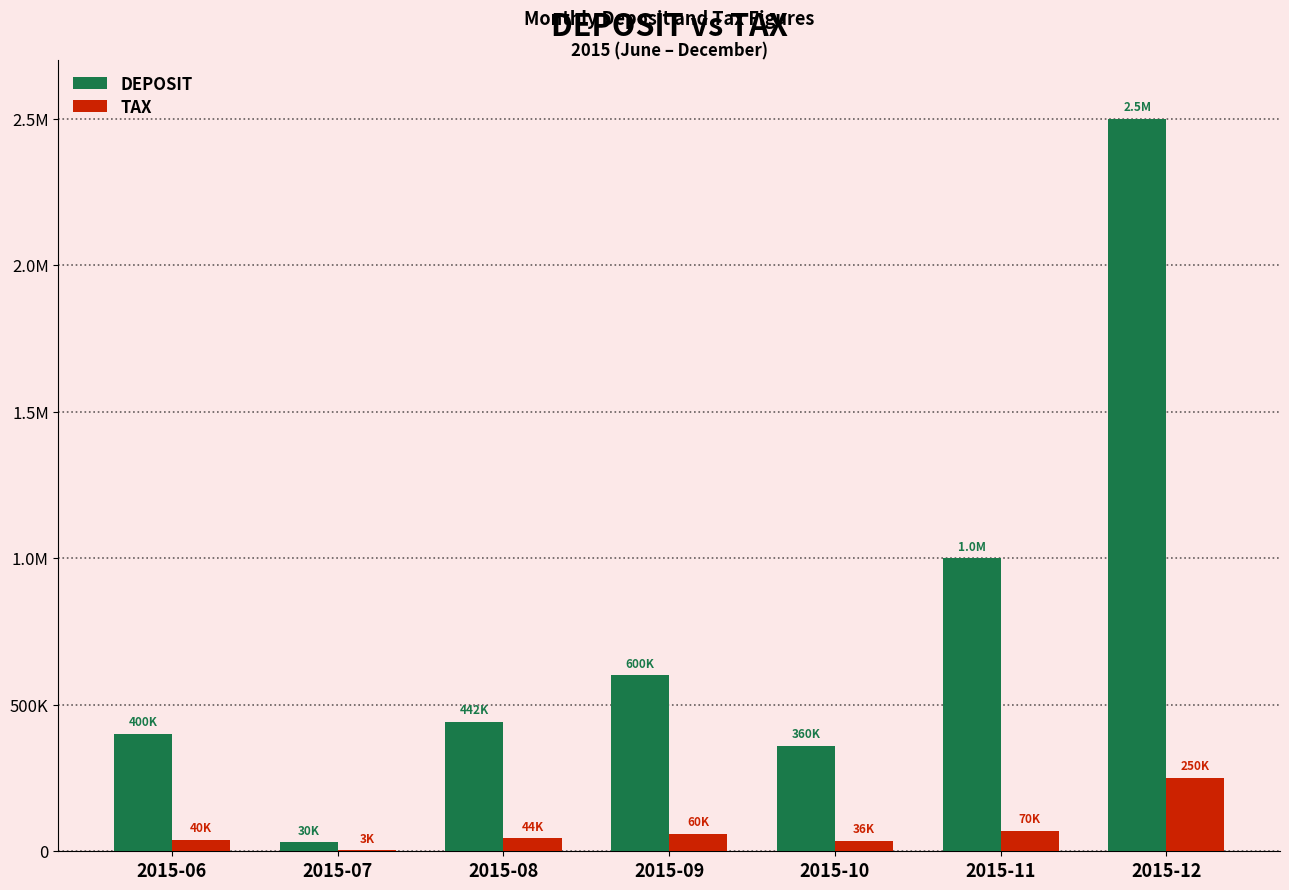

Are the bars horizontal?

No